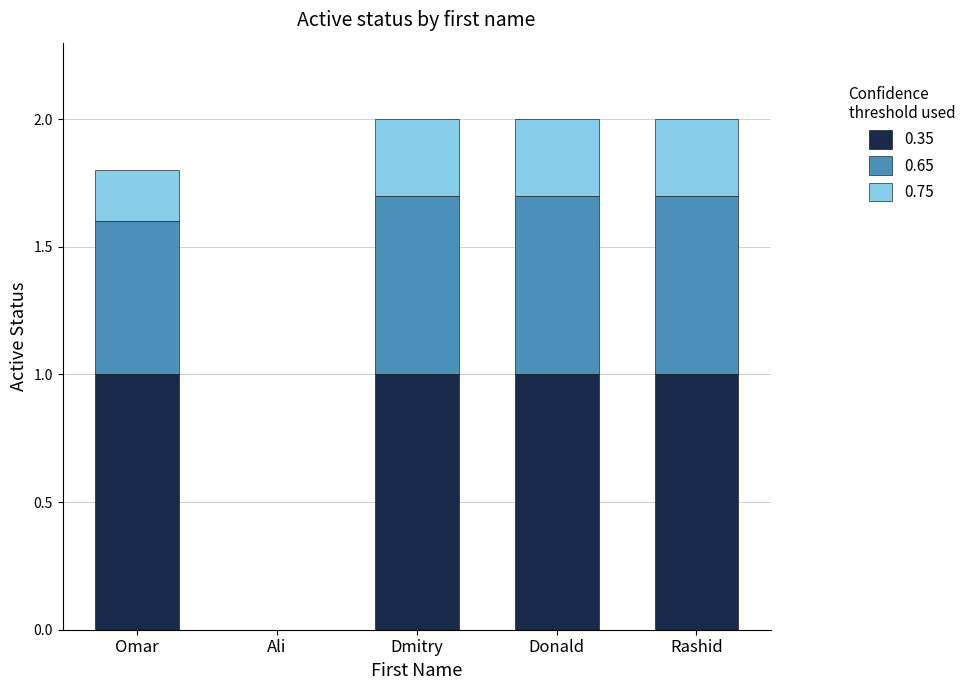

How many series are shown in this chart?

3